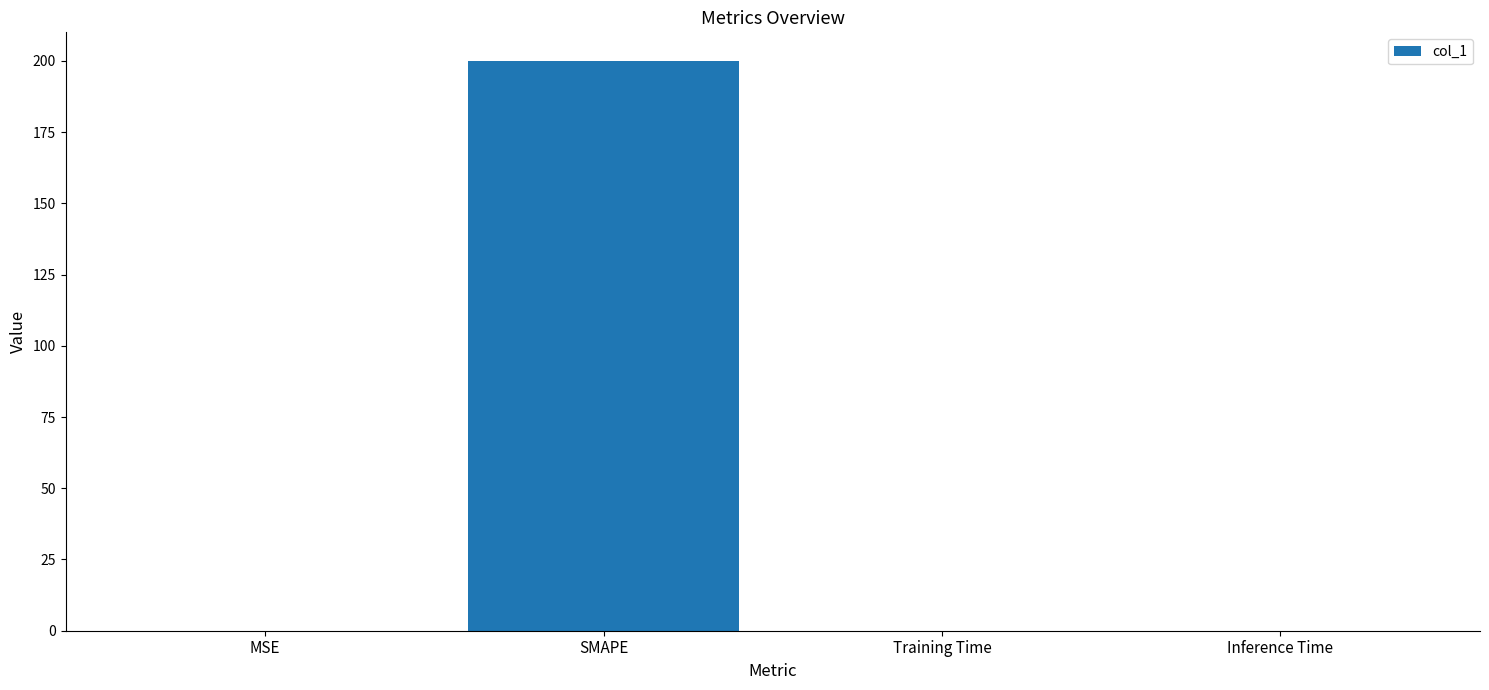

At which category does the chart reach its peak across all series?

SMAPE